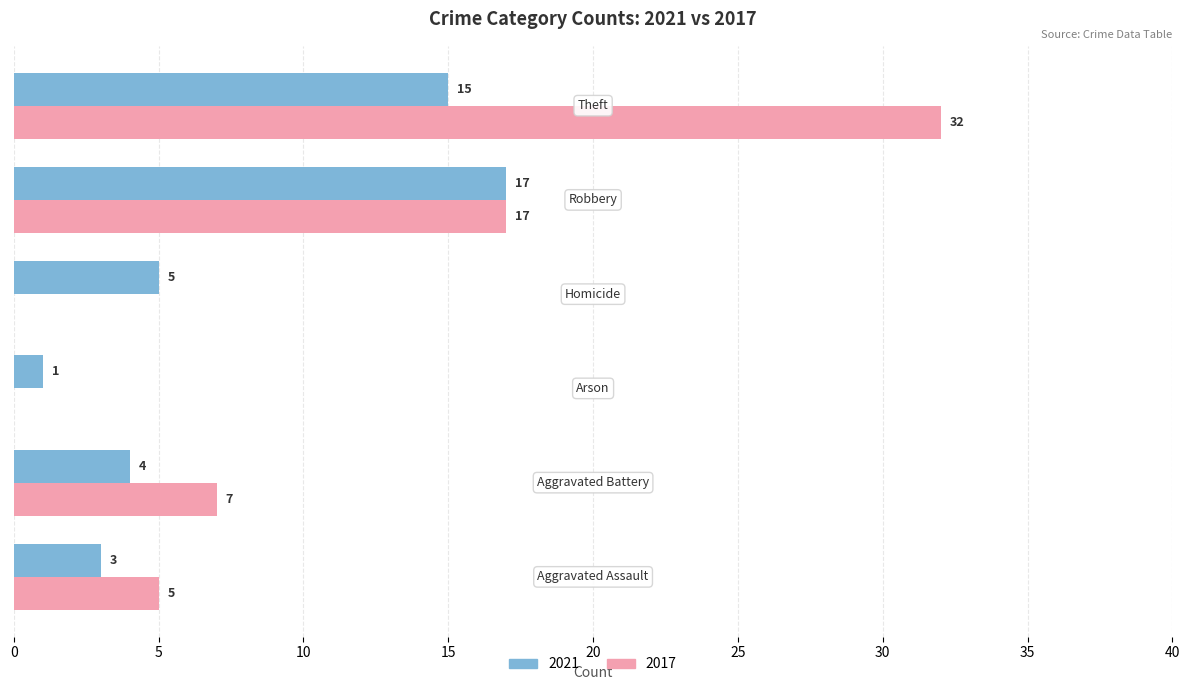

What is the greatest value displayed?

32